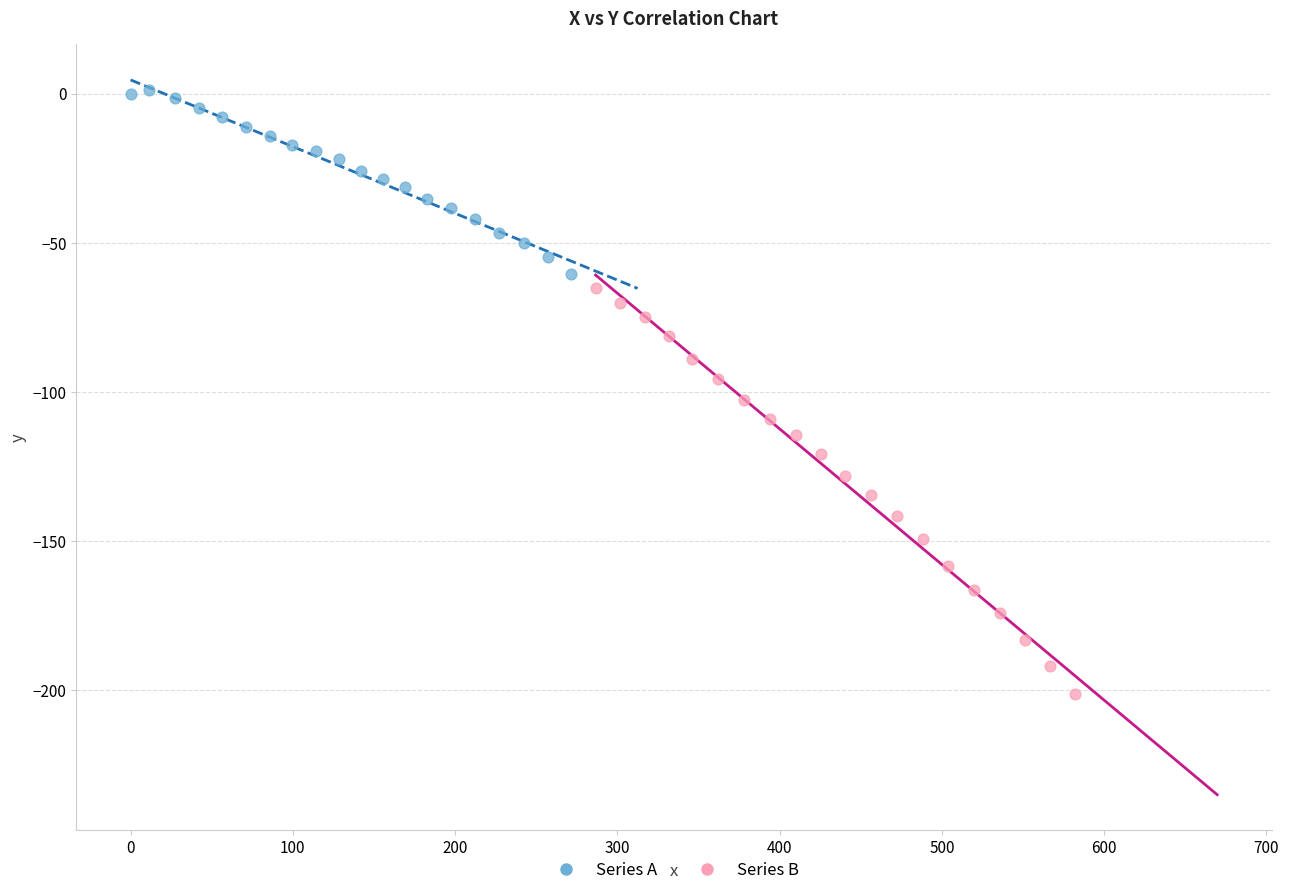

What are all the series names shown in the legend?

Series A, Series B